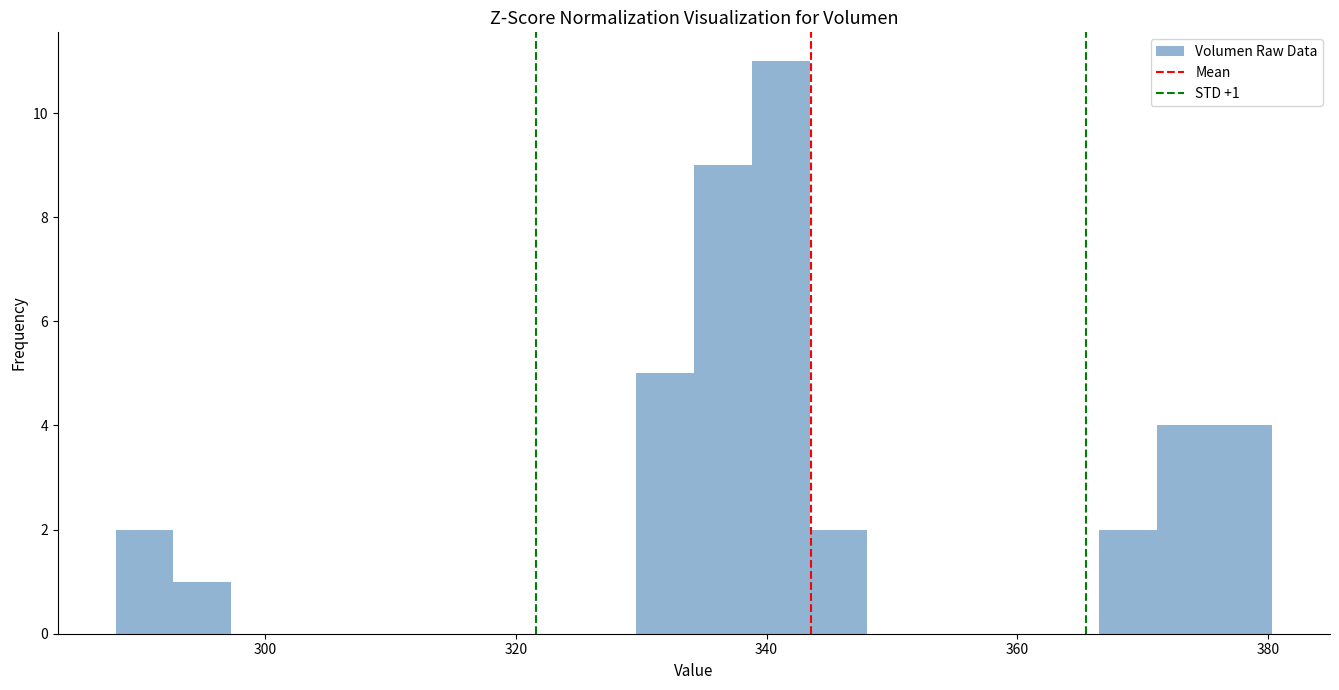

Around what value on the x-axis is the tallest bar? Give the approximate position of its centre, as read against the axis.

342